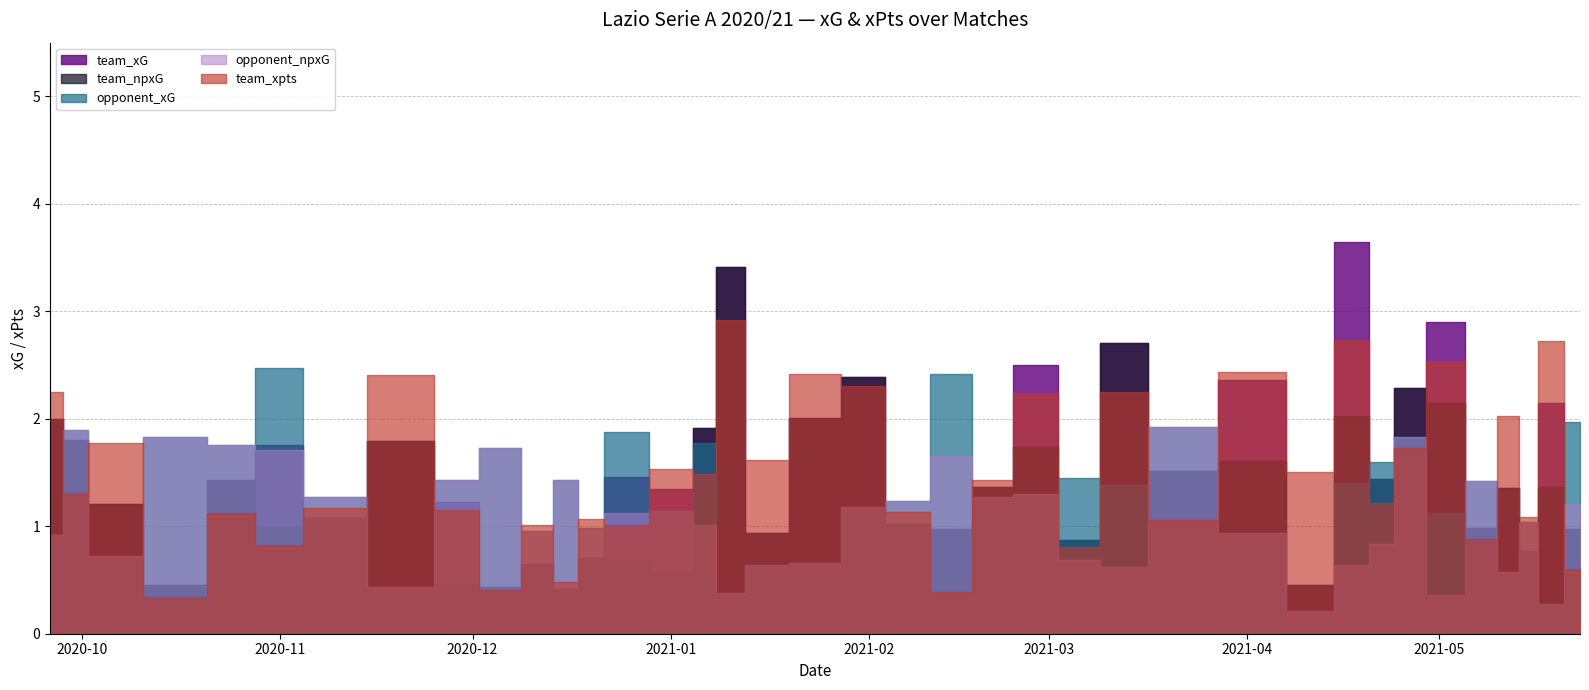

Where is team_xG nearest to the value 2?

2020-09-26